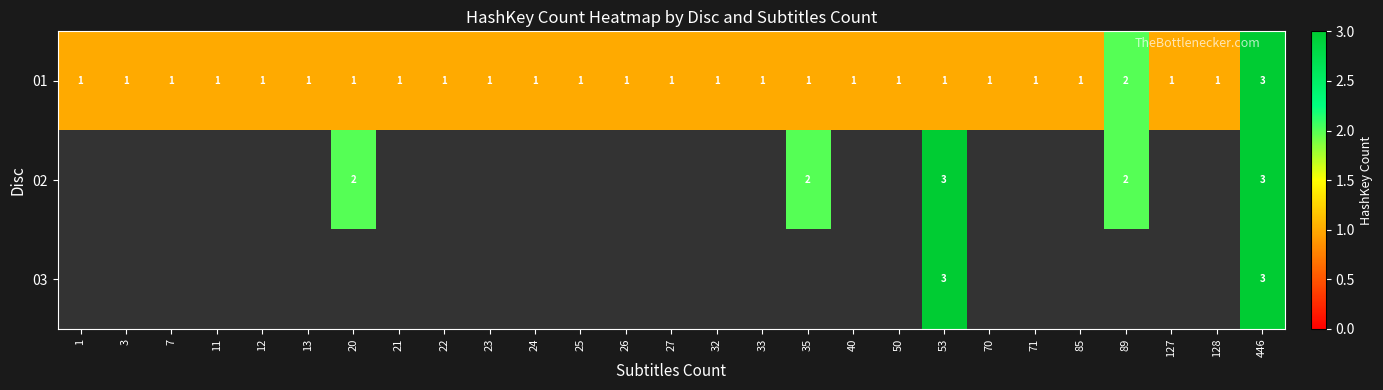

What is the difference between the maximum and second lowest values in the 02 series?

3